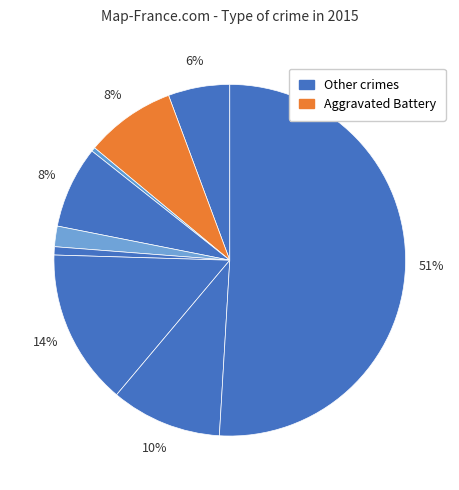

How many segments does this pie chart have?

9